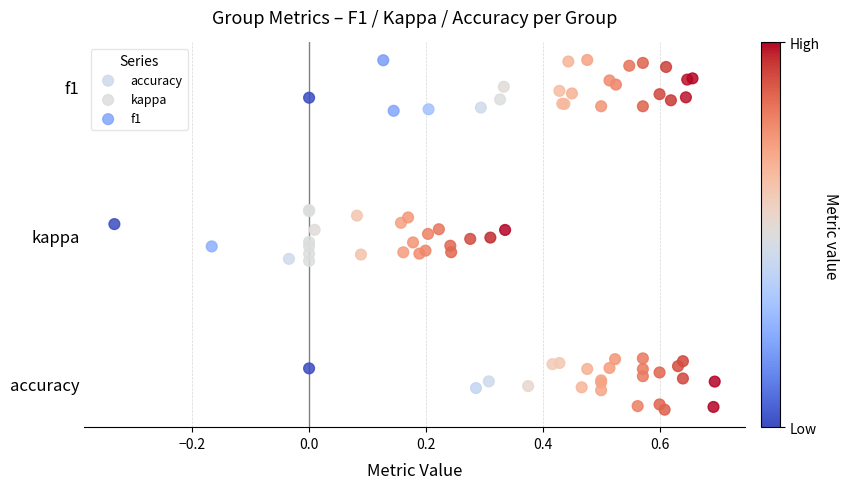

What are all the series names shown in the legend?

accuracy, kappa, f1